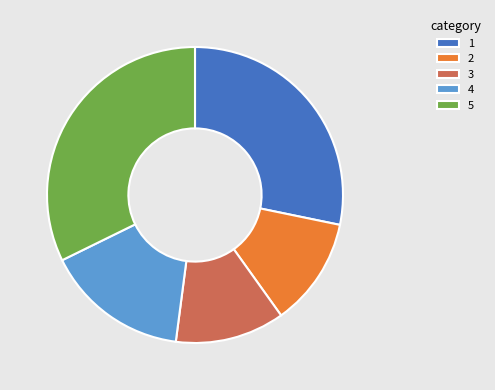

True or false: 4 accounts for 16% of the total.

True